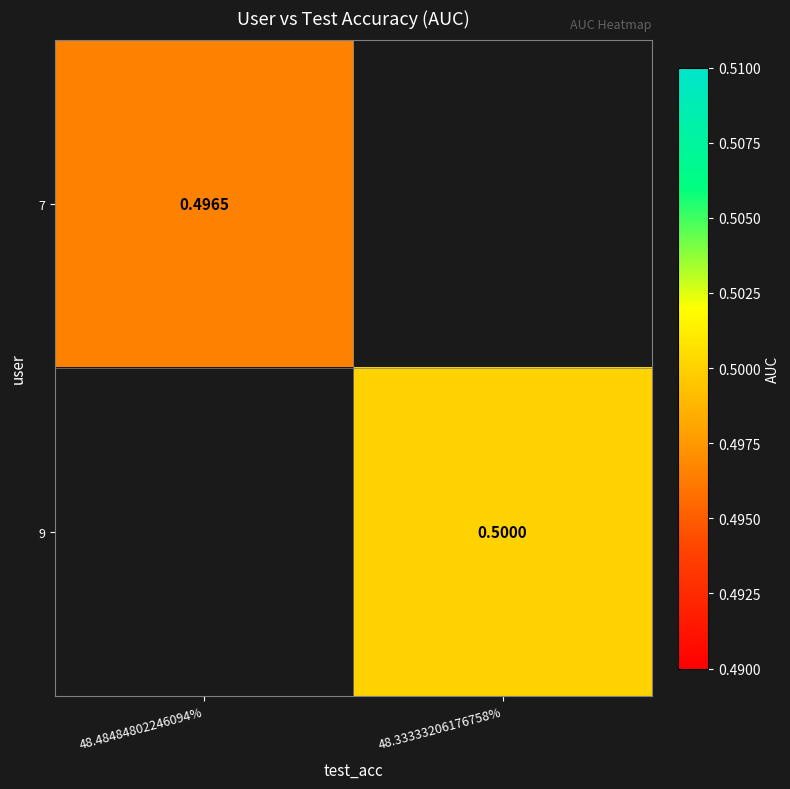

How many series are shown in this chart?

2